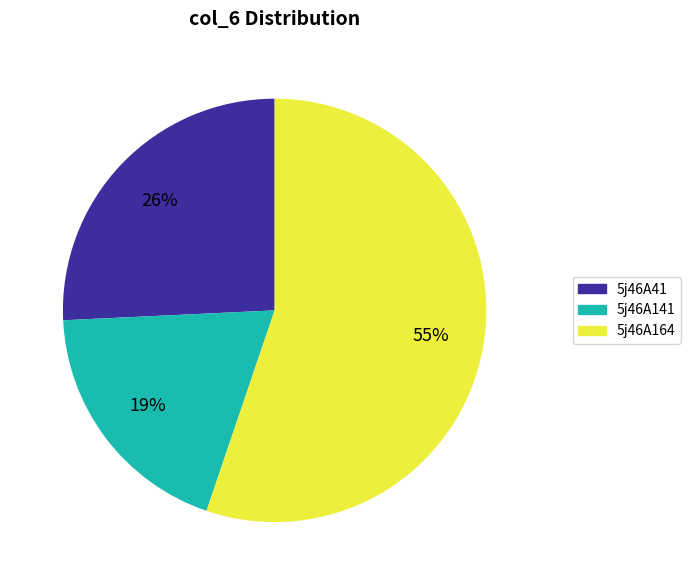

Combined, do 5j46A41 and 5j46A141 account for over 50%?

No